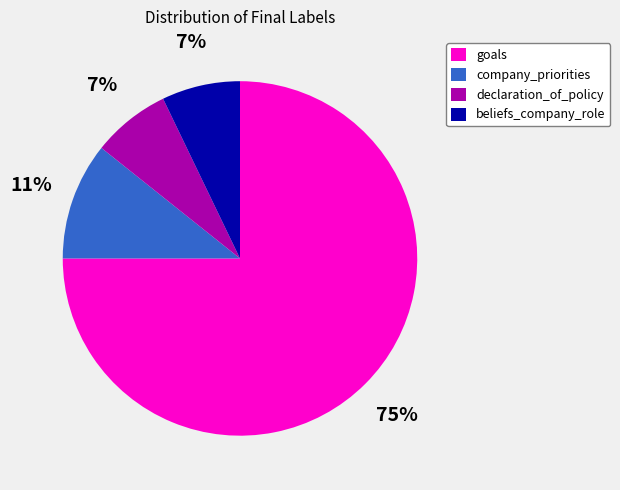

What is the majority slice?

goals